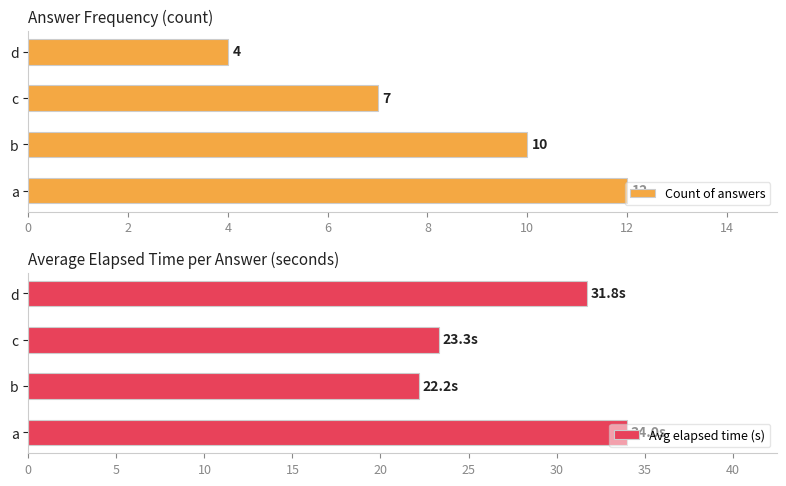

What is the minimum value shown in the chart?

4.0